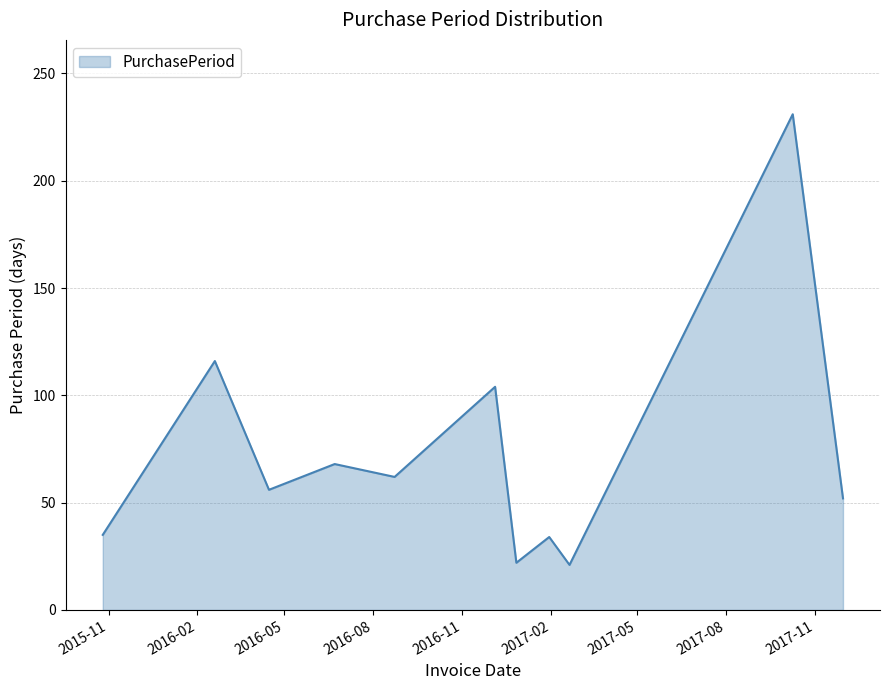

What is the greatest value displayed?

231